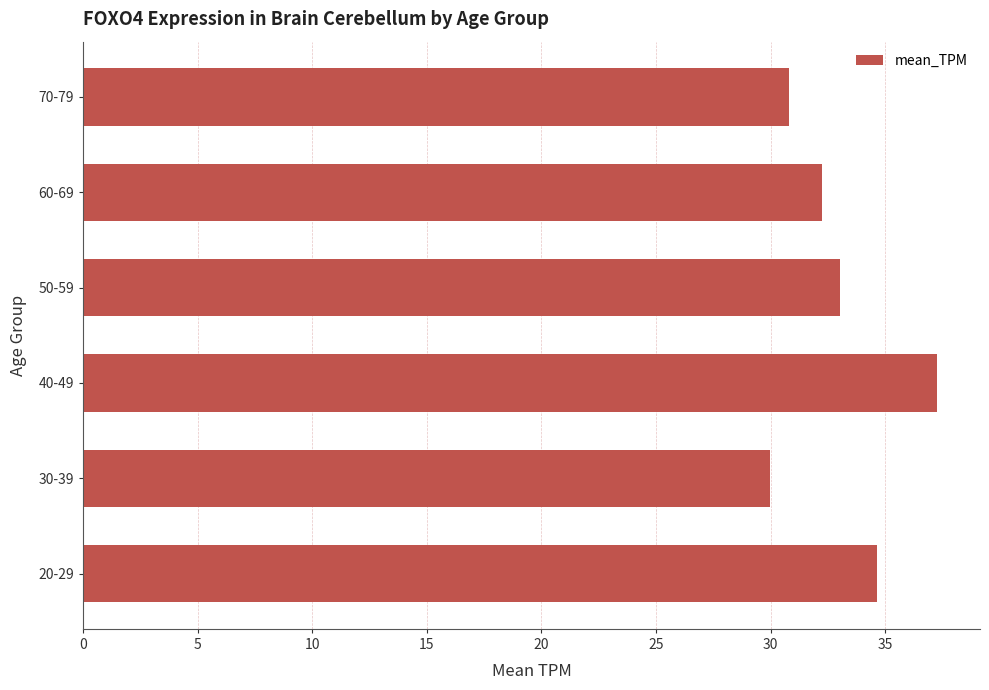

Reading bottom to top, list all the values displayed in this chart.

20-29=34.6	30-39=30.0	40-49=37.3	50-59=33.0	60-69=32.2	70-79=30.8